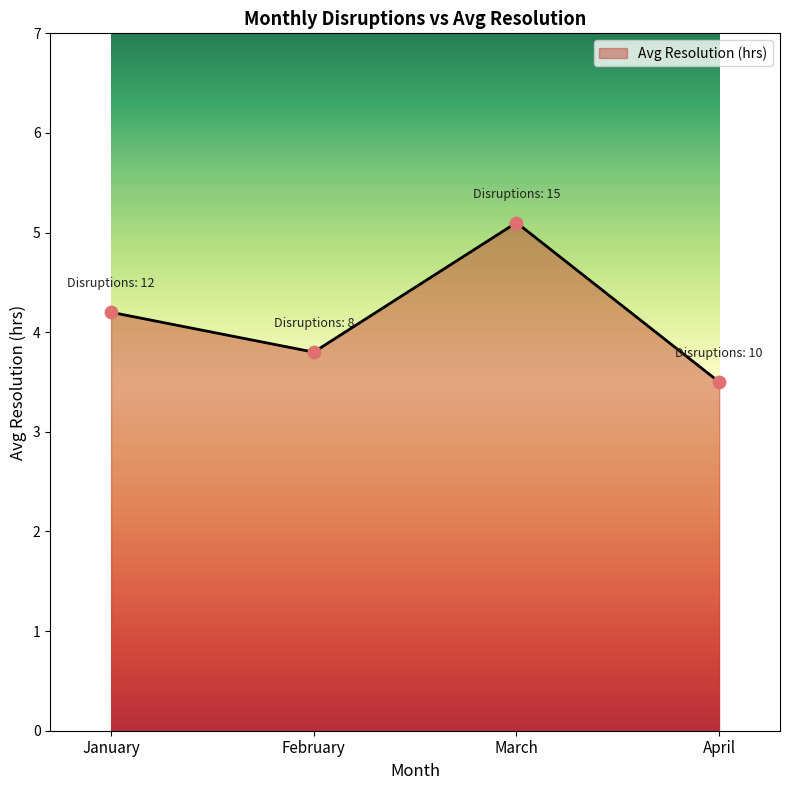

Approximately how many times larger is the value at February compared to January?

0.9